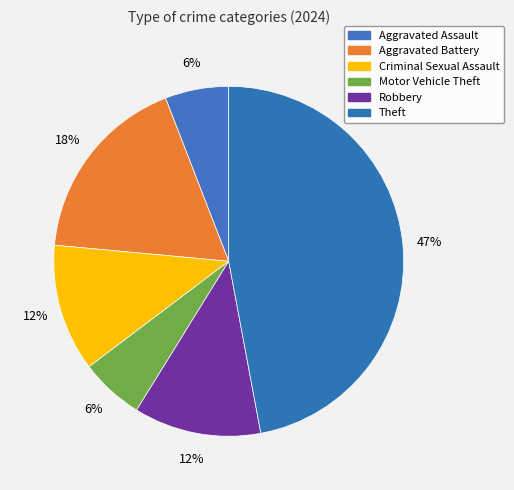

To the nearest percent, what percentage of the pie is Theft?

47%